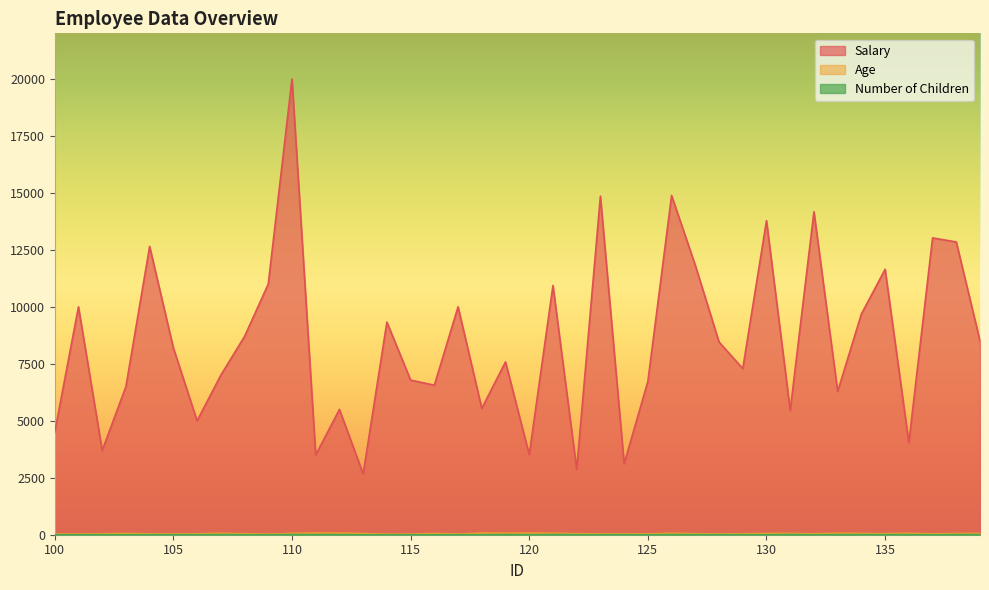

True or false: Salary and Age intersect in this chart.

False